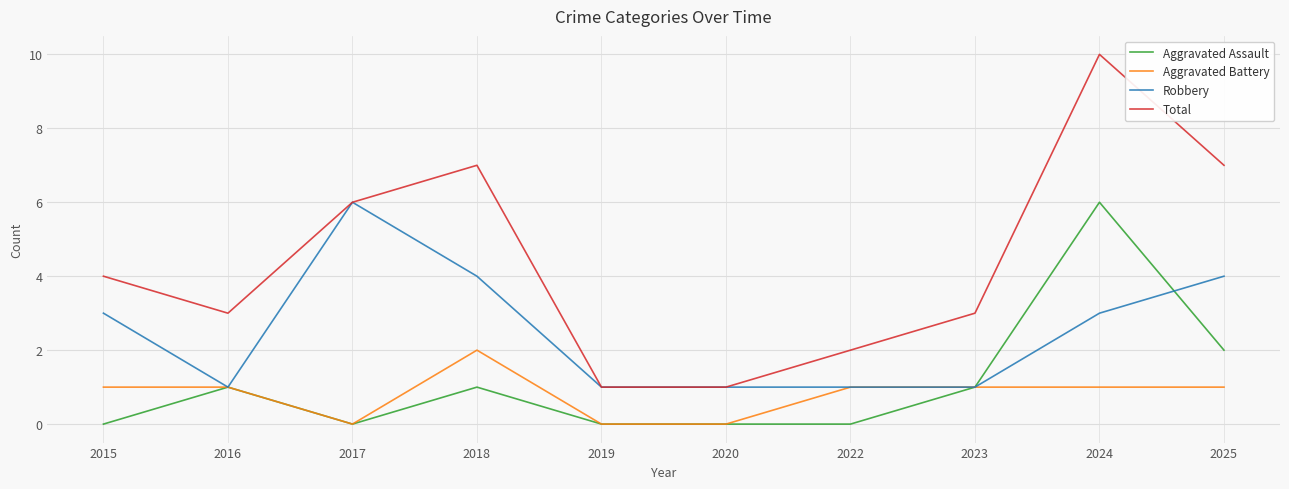

Is it true that Total equals 3 at 2016?

True